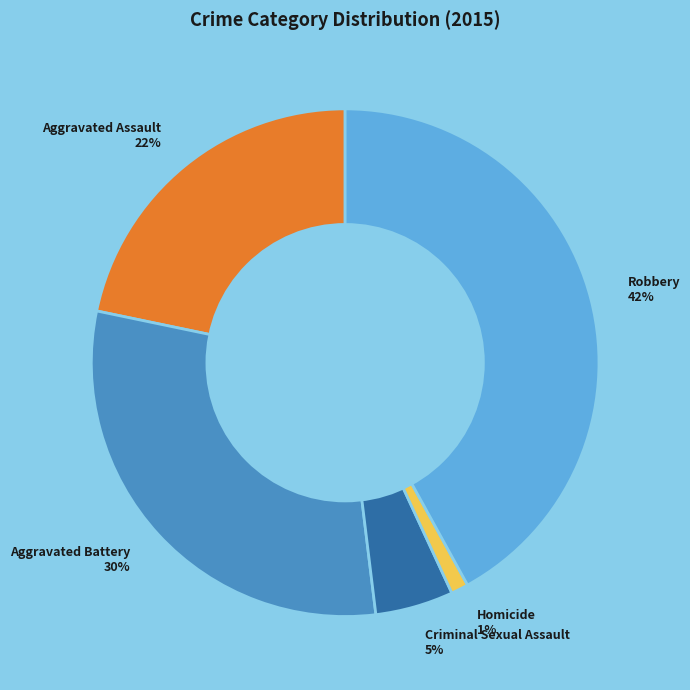

Do Homicide 1% and Aggravated Assault 22% together represent more than half of the pie?

No